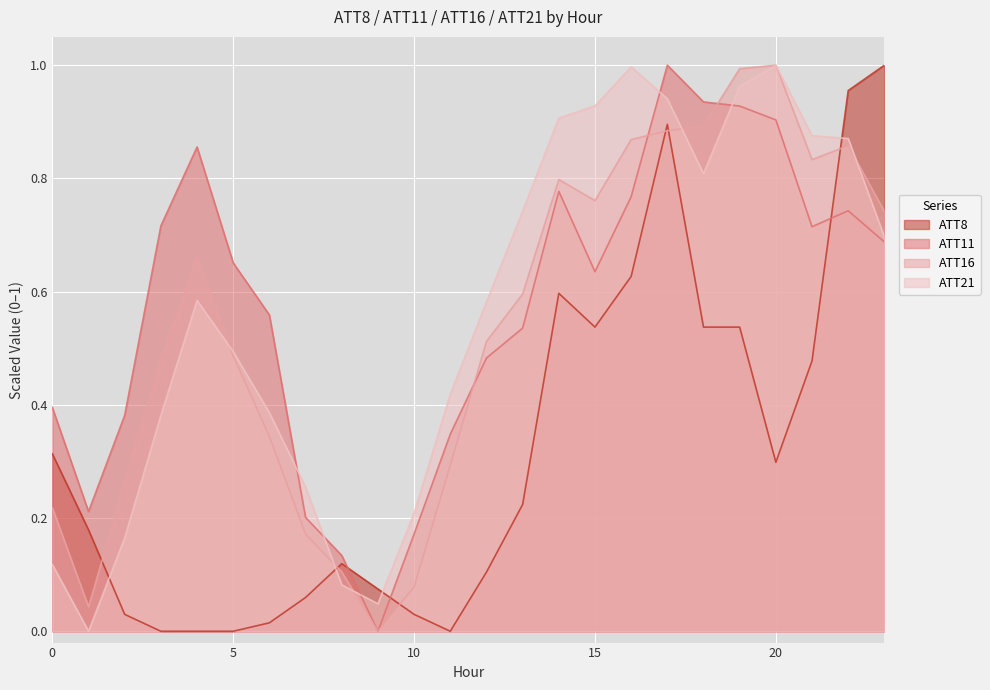

Rank the categories by ATT8 value from highest to lowest.

23, 22, 17, 16, 14, 15, 18, 19, 21, 0, 20, 13, 1, 8, 12, 9, 7, 2, 10, 6, 3, 4, 5, 11